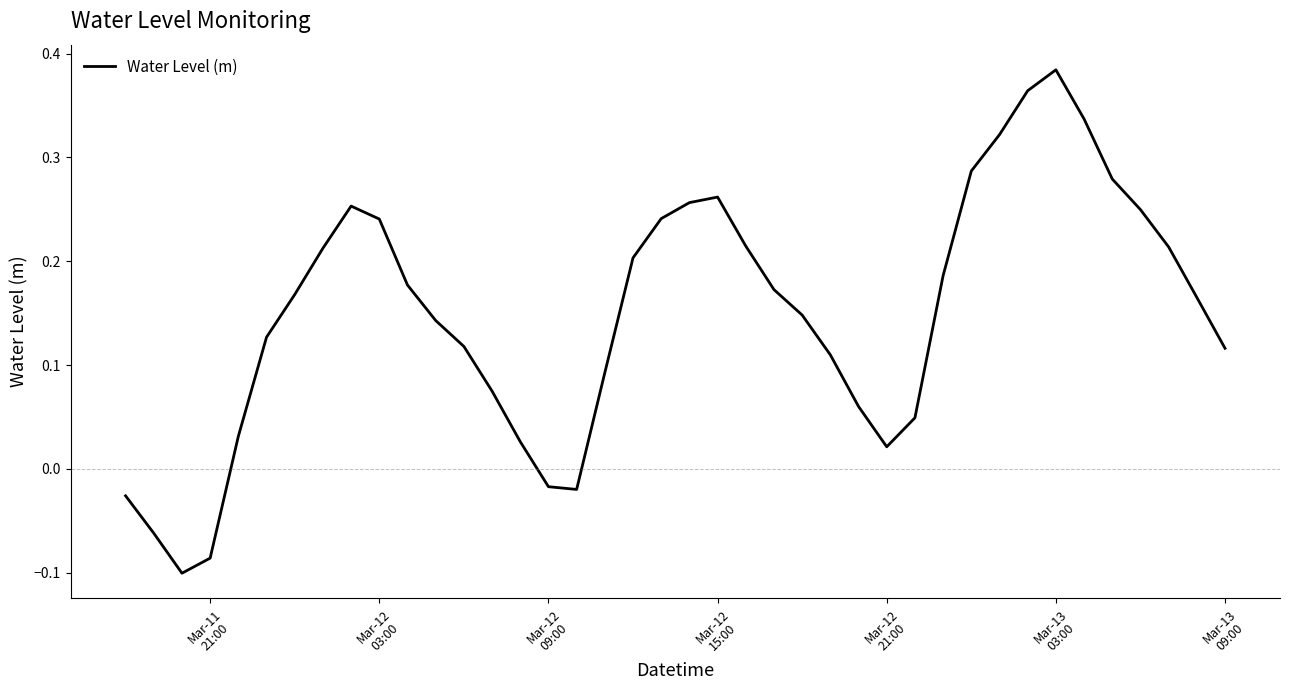

Count the number of values greater than 0.

34